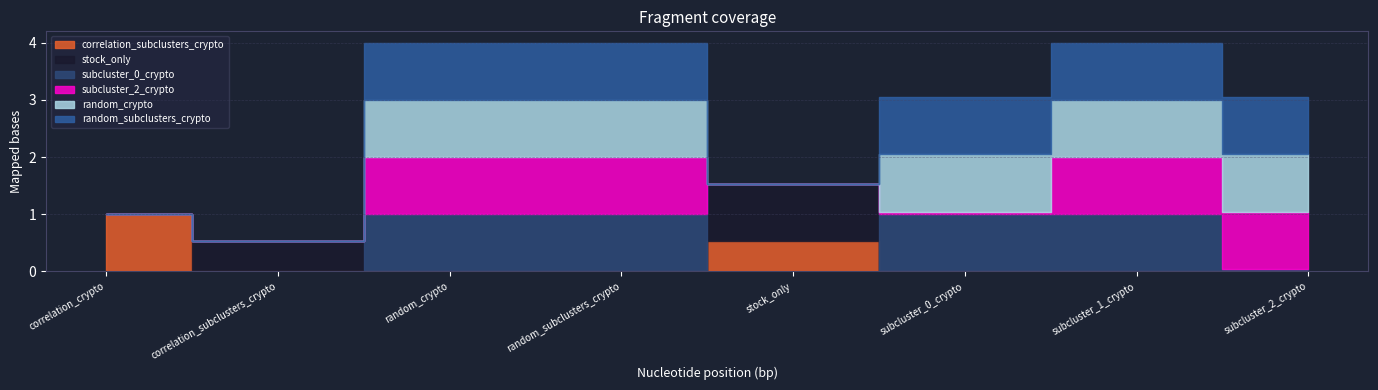

Rank the series at correlation_crypto from lowest to highest value.

stock_only, subcluster_0_crypto, subcluster_2_crypto, random_crypto, random_subclusters_crypto, correlation_subclusters_crypto